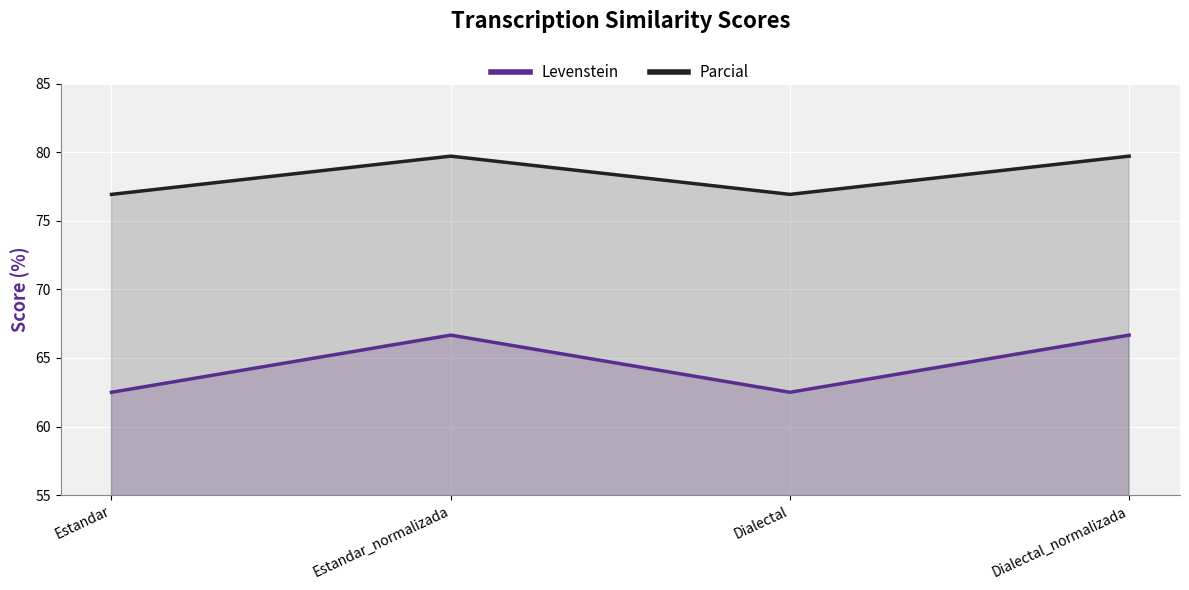

What position from the left is Dialectal_normalizada?

4